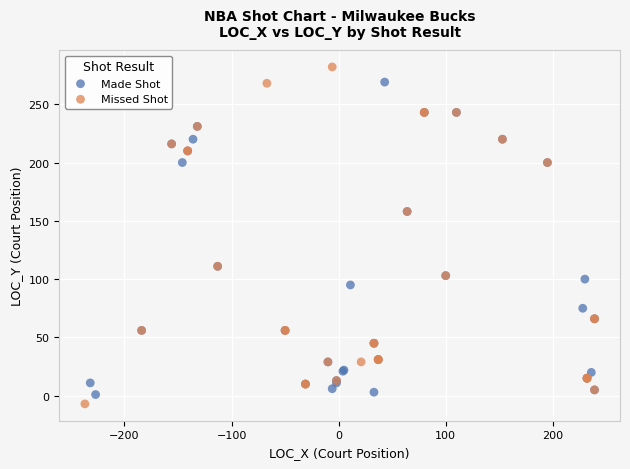

Which series reaches the maximum Y coordinate?

Missed Shot